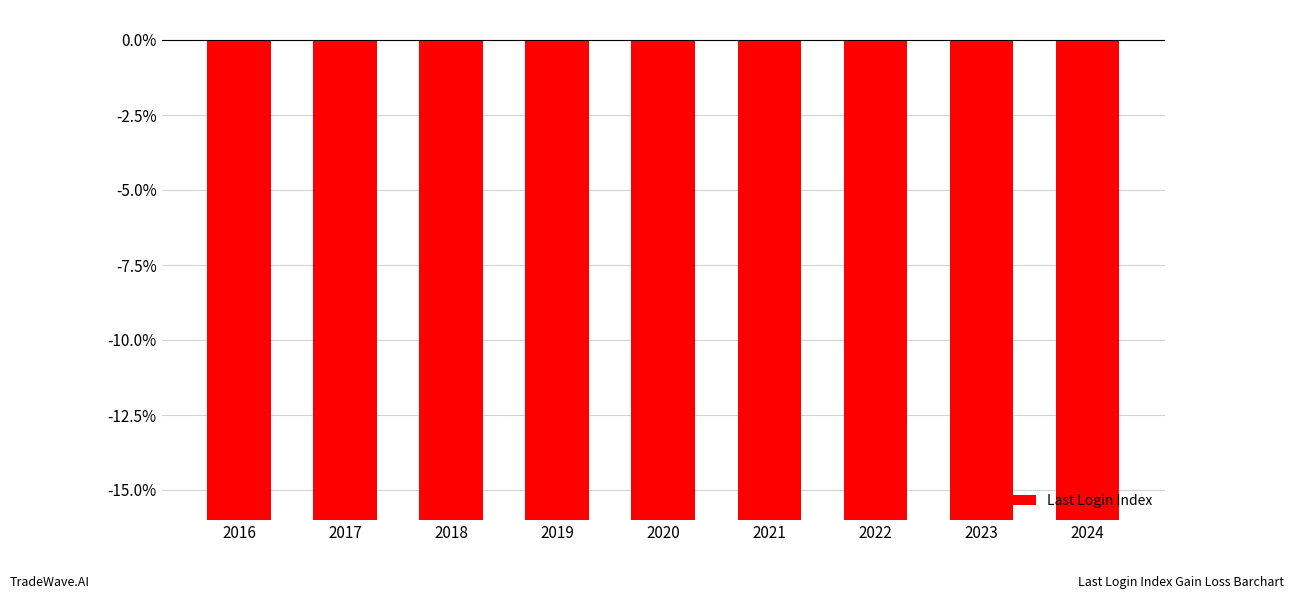

Read the value at 2016.

-43.8